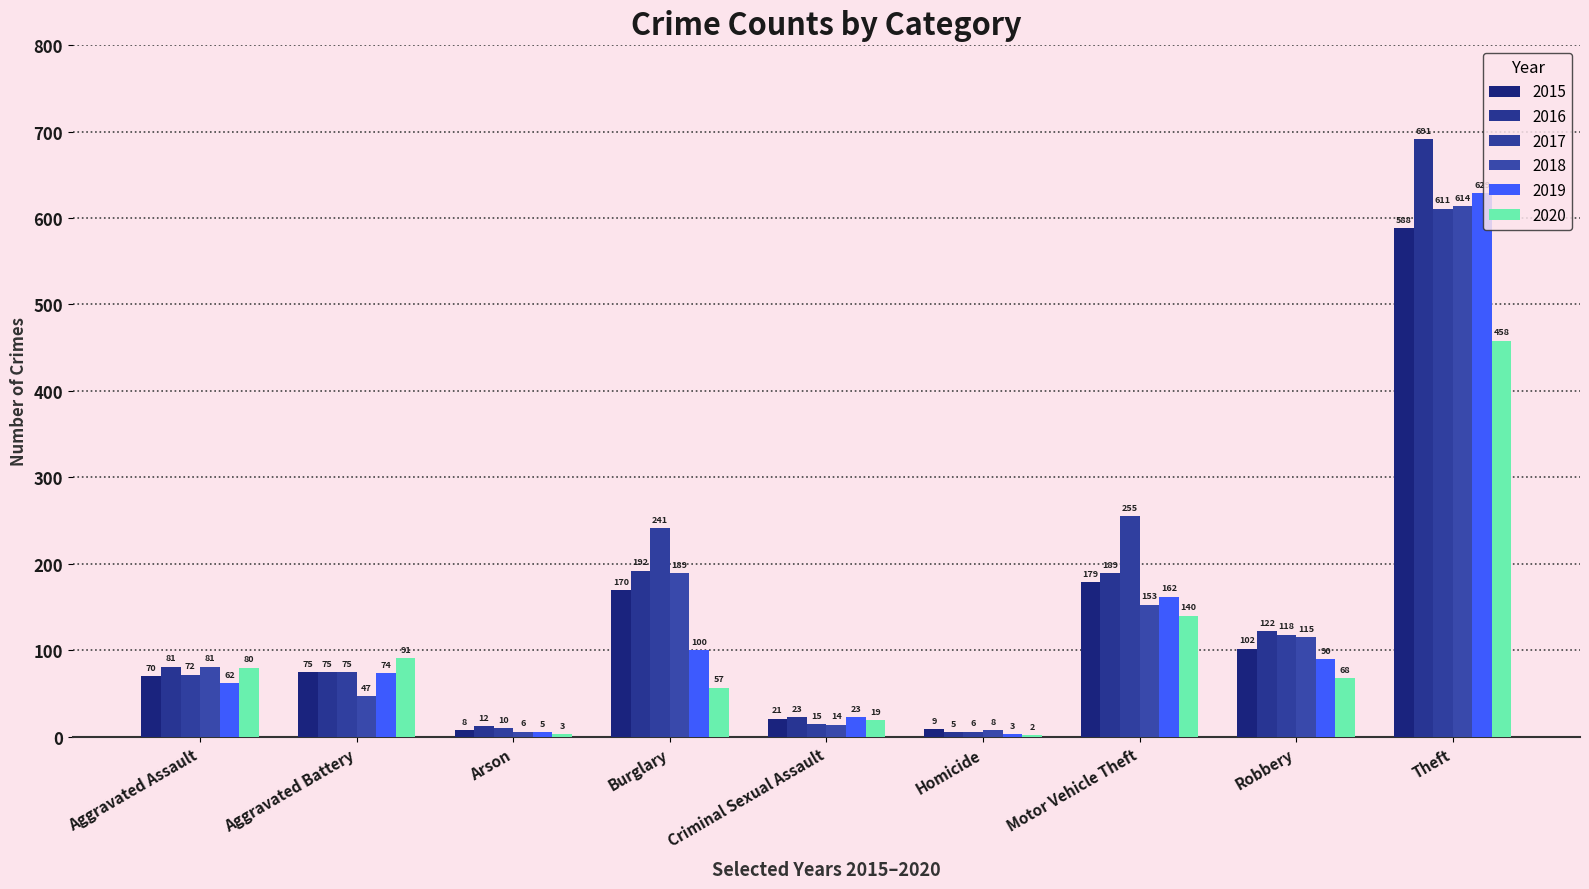

How many data points does each series have?

9